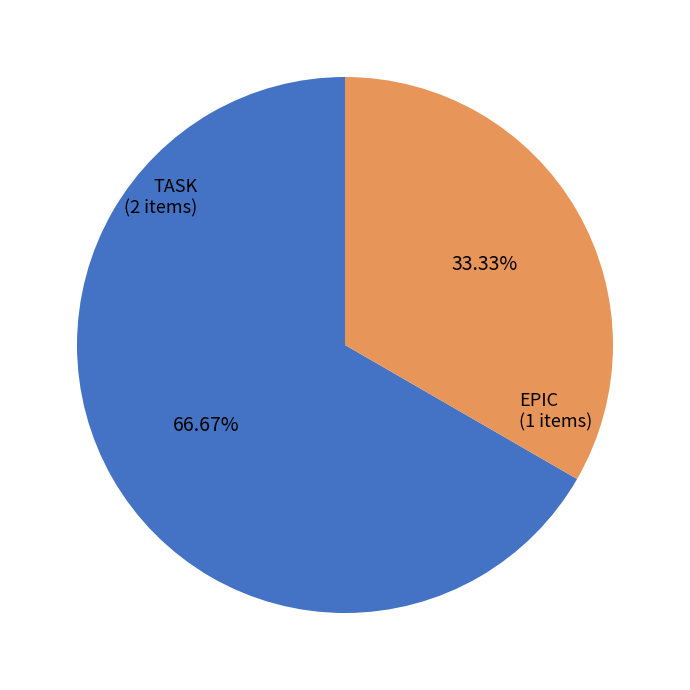

Which category has the smallest portion of the pie?

EPIC